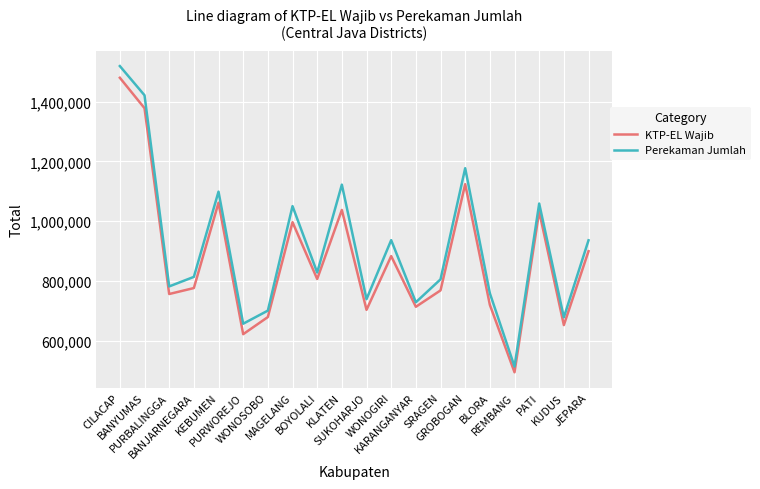

What is the maximum value shown in the chart?

1518907